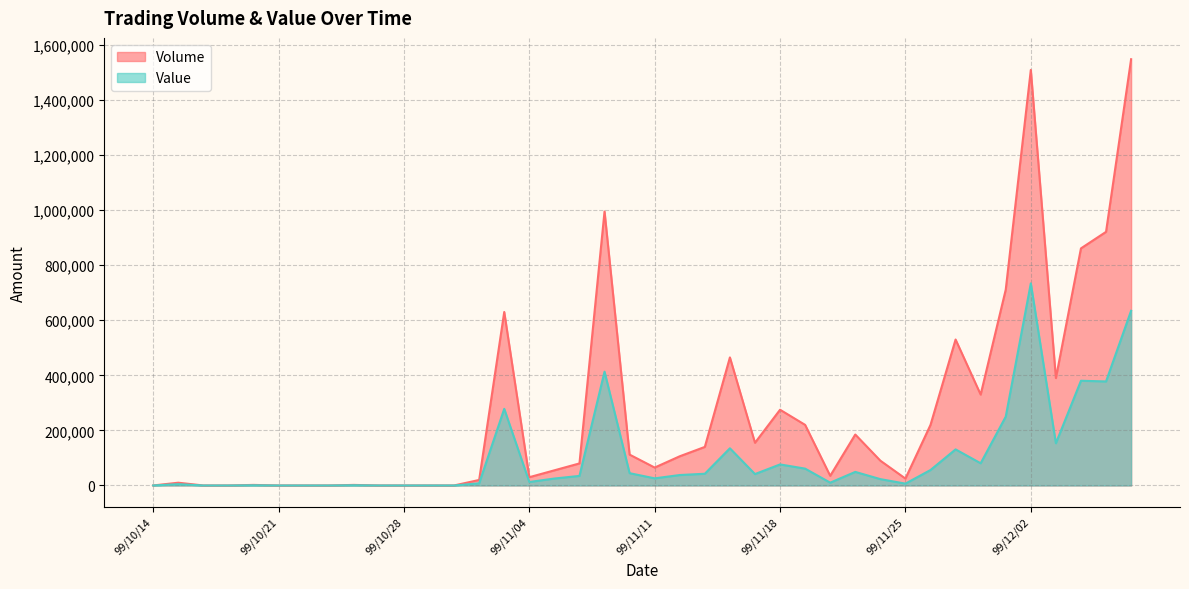

What is the difference between the Volume values at 99/11/09 and 99/11/05?

940000